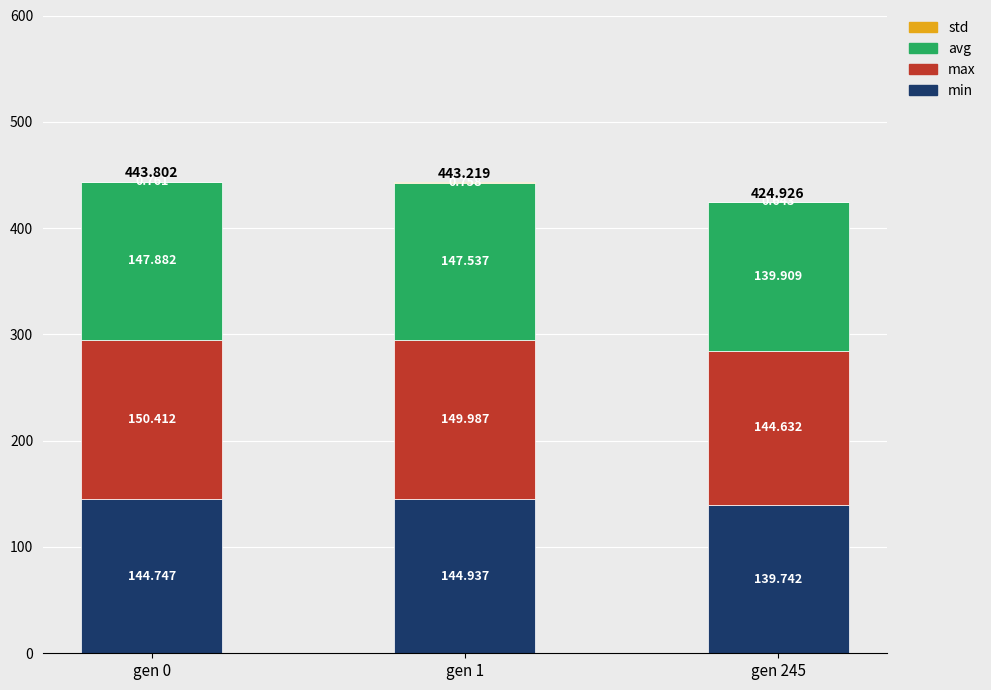

List the labels in order of max value, largest first.

gen 0, gen 1, gen 245